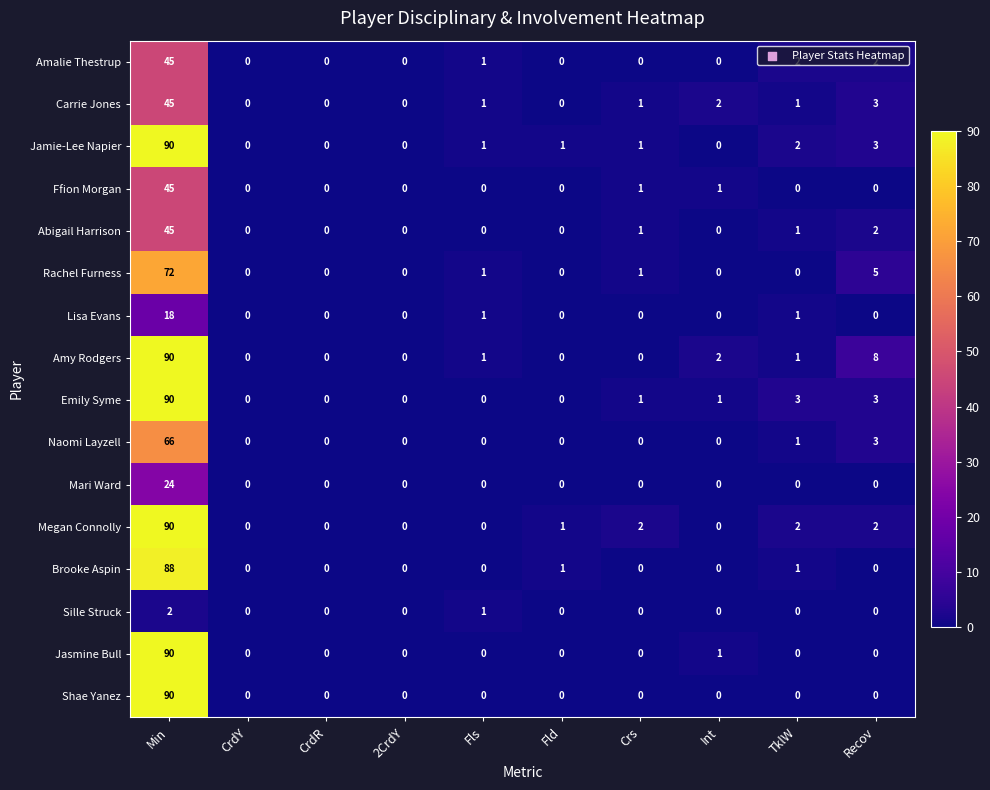

Which category has the highest value across all series?

Min